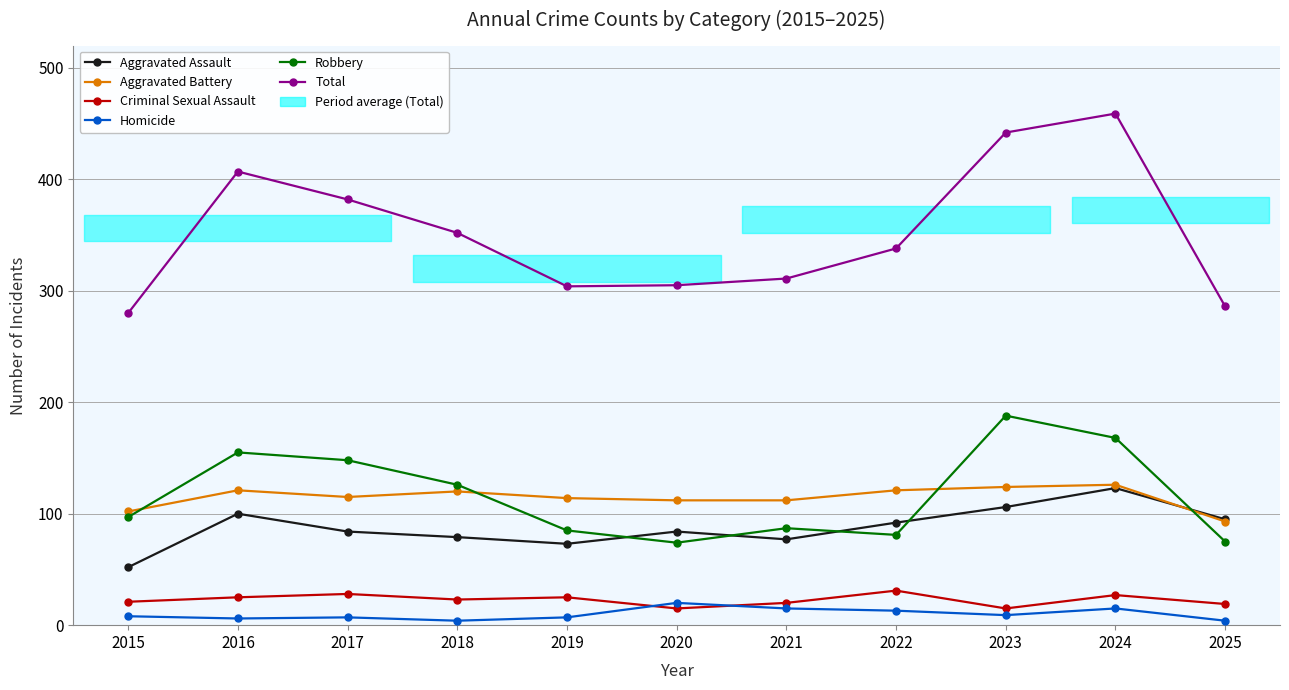

What is the minimum value shown in the chart?

4